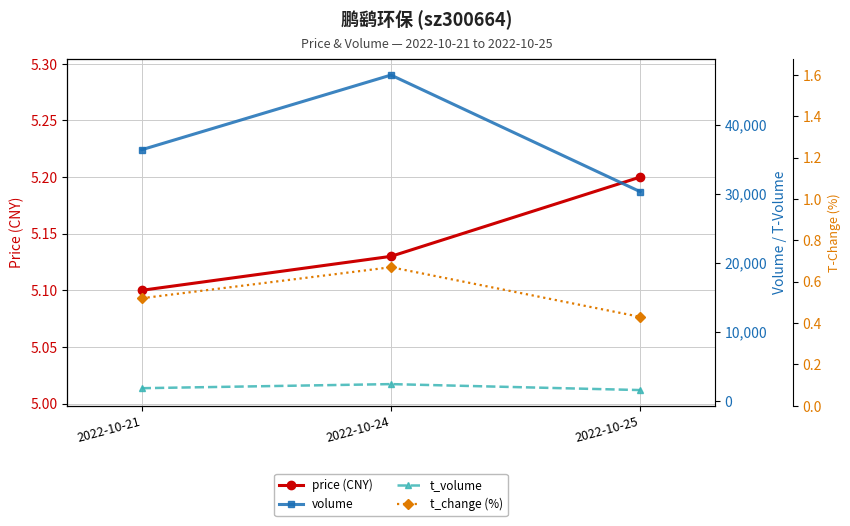

What is the smallest value displayed?

0.4